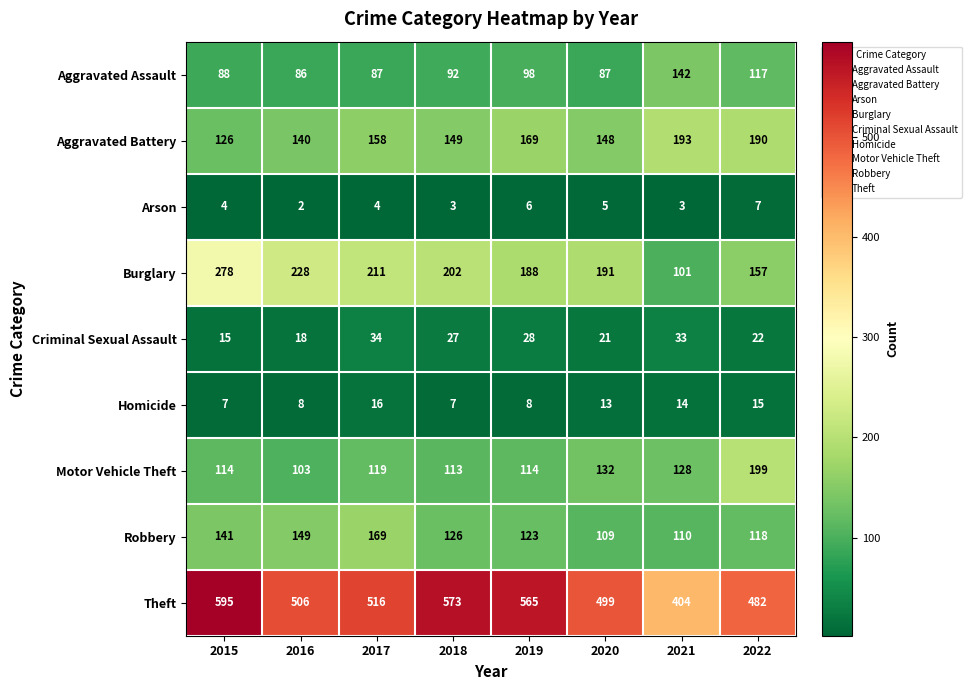

Count the number of data series in this chart.

9